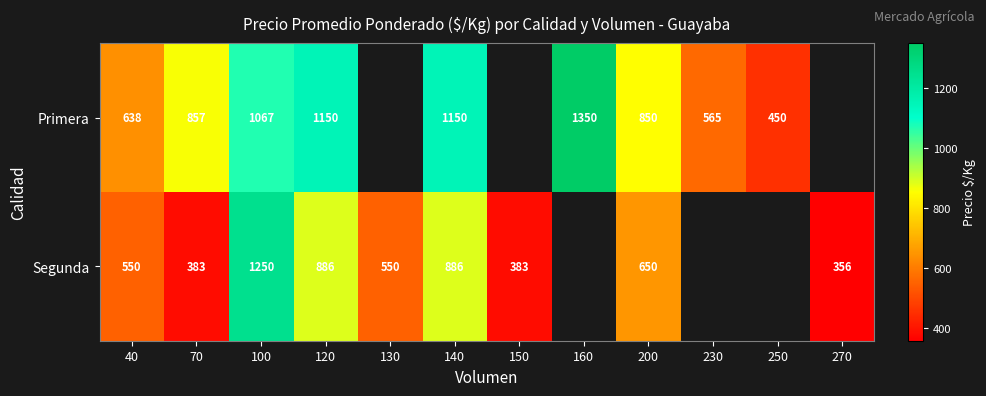

What is the difference between the Primera values at 40 and 250?

188